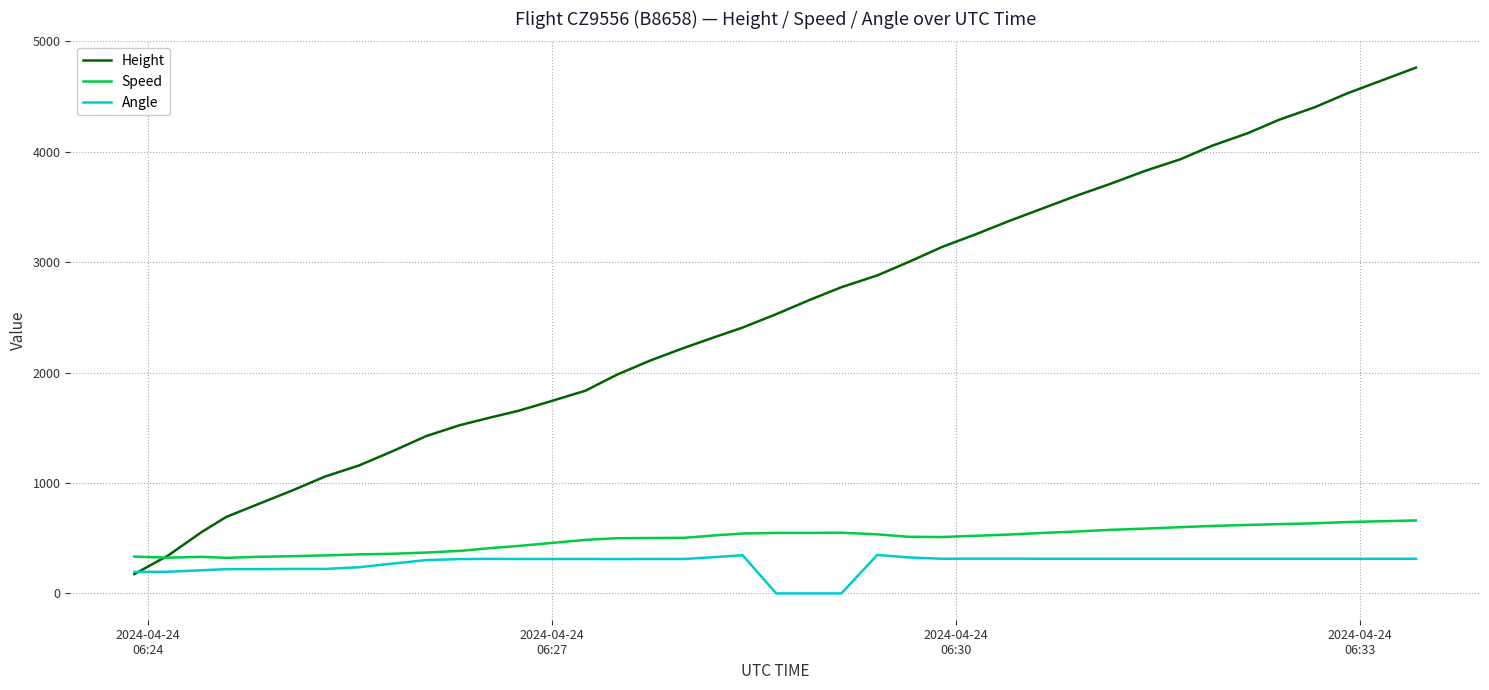

True or false: Angle and Speed intersect in this chart.

False